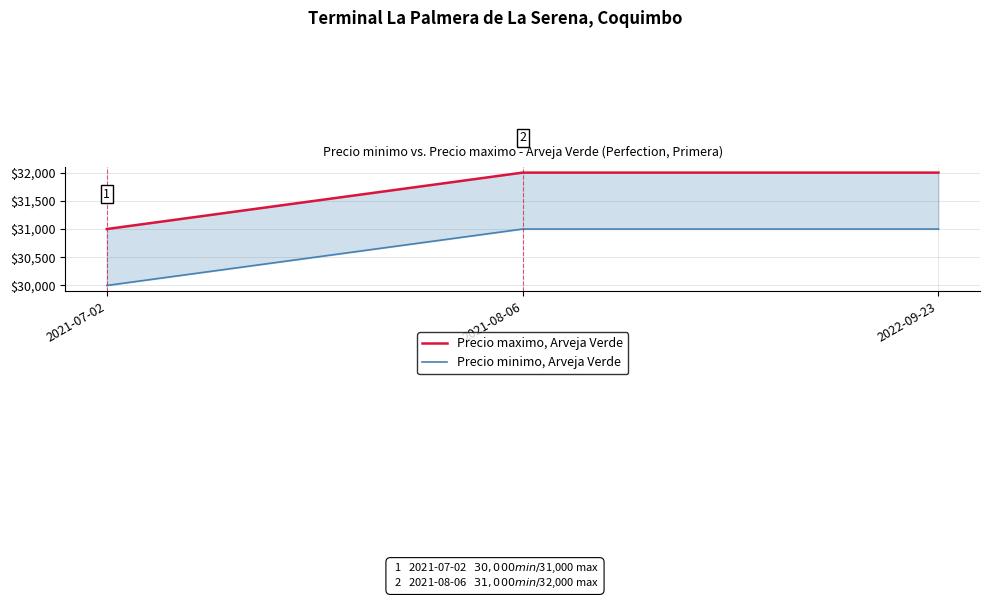

What is the sum of the Precio maximo, Arveja Verde values at 2021-08-06 and 2021-07-02?

63000